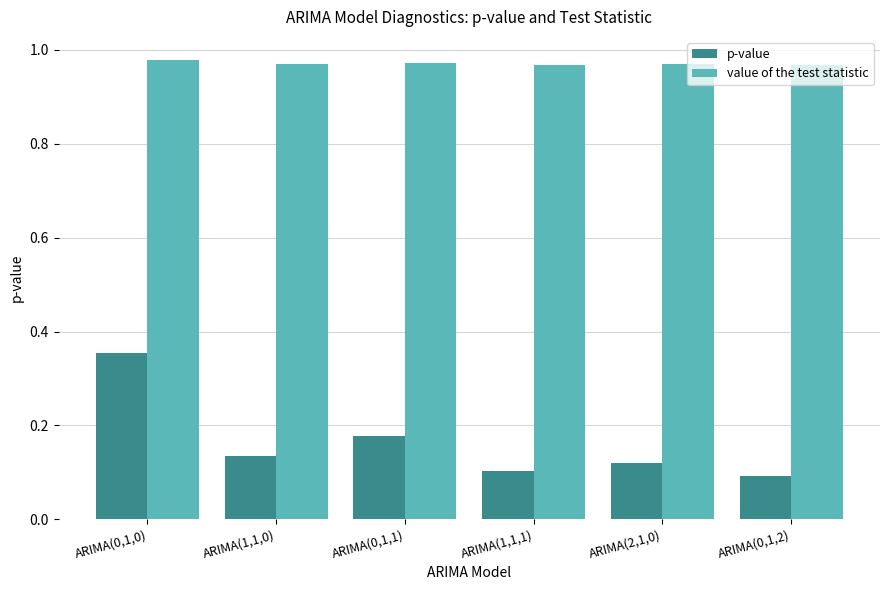

How many bars are there in each group?

2